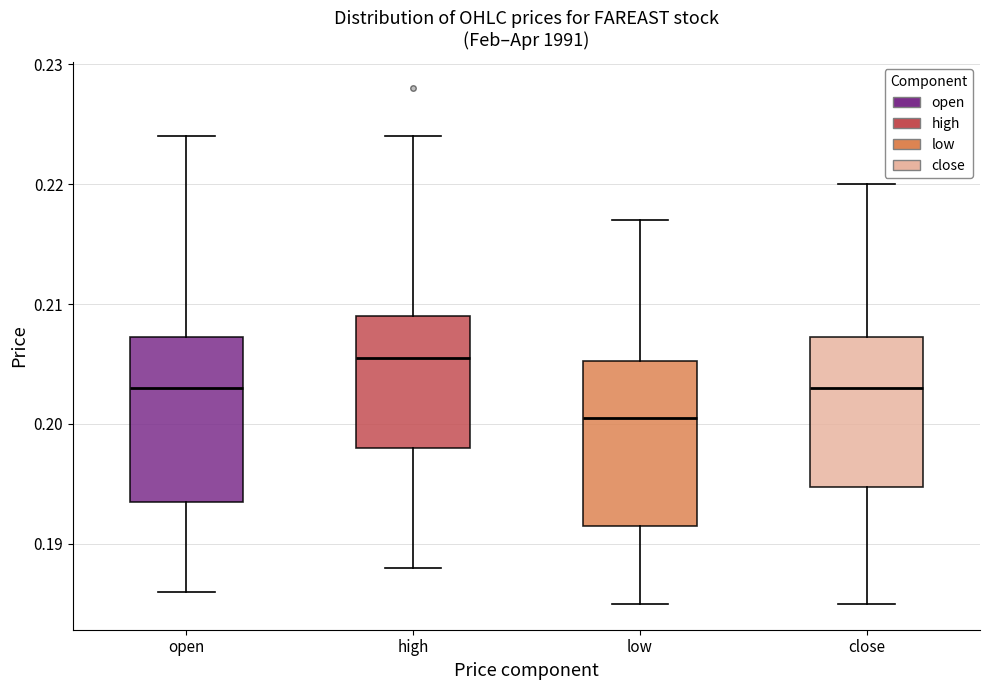

Reading left to right, transcribe this box plot: for each box, give where its median line is, the range the box spans, and where its two whiskers end, as read against the y-axis. The values are not printed on the chart, so give them approximately, as read against the axis.

open: median 0.203, box 0.194 to 0.207, whiskers 0.186 to 0.224
high: median 0.206, box 0.198 to 0.209, whiskers 0.188 to 0.224
low: median 0.201, box 0.192 to 0.205, whiskers 0.185 to 0.217
close: median 0.203, box 0.195 to 0.207, whiskers 0.185 to 0.220